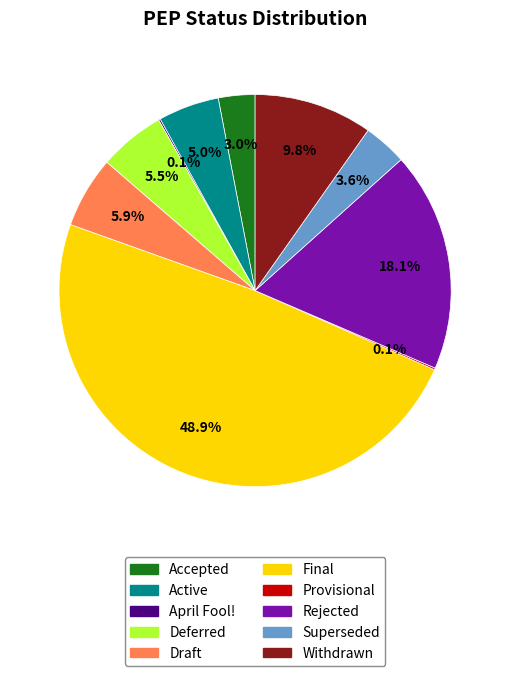

Which category has the biggest portion of the pie?

Final